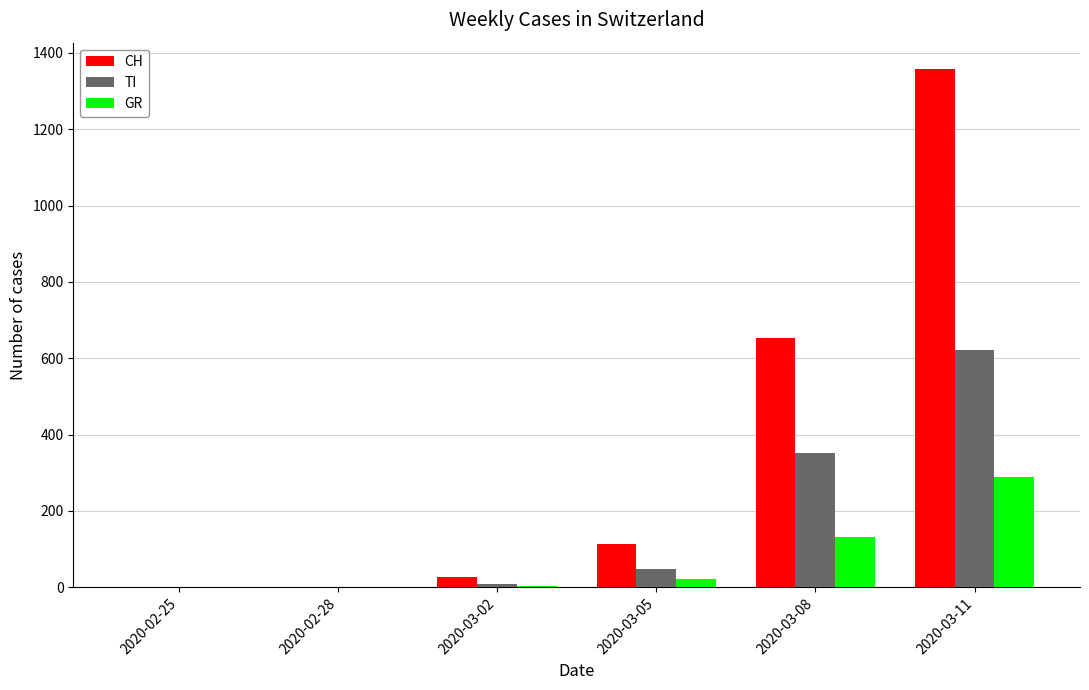

Count the number of data series in this chart.

3